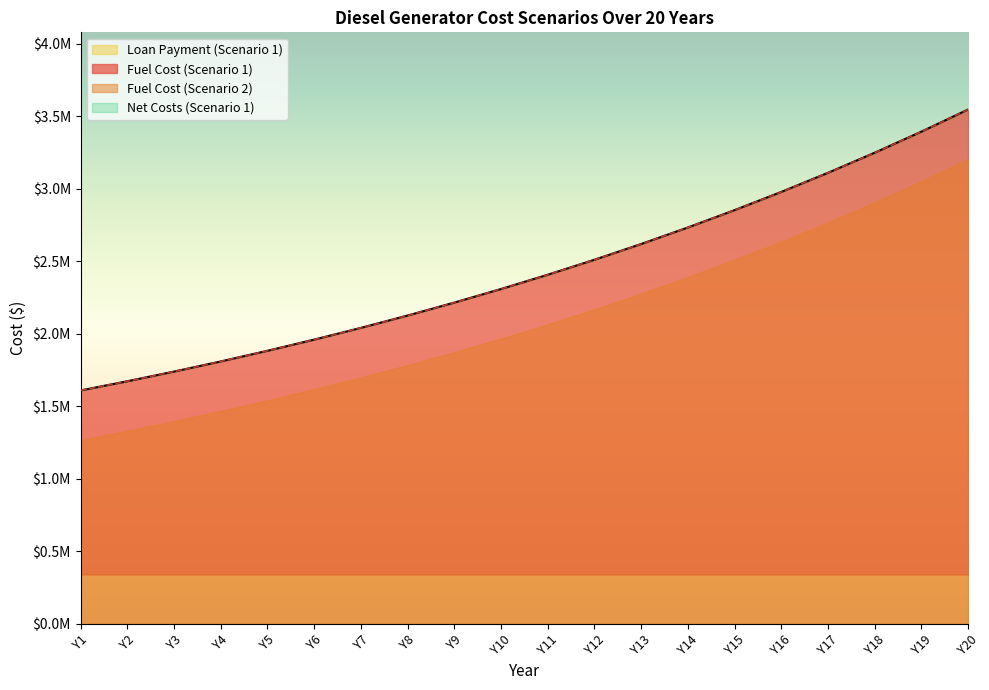

What is the difference between the Fuel Cost (Scenario 1) values at Y17 and Y10?

801361.1